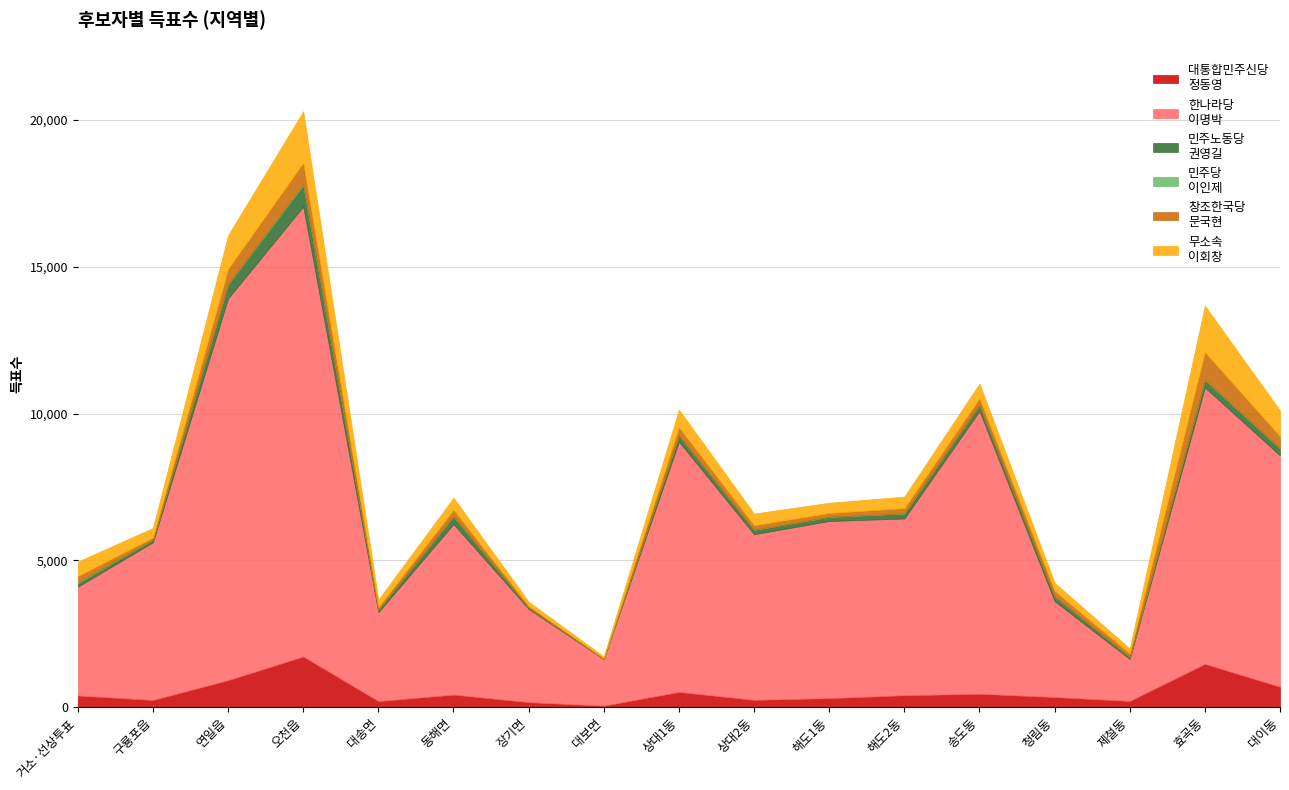

Which label corresponds to the smallest value in the chart?

대보면